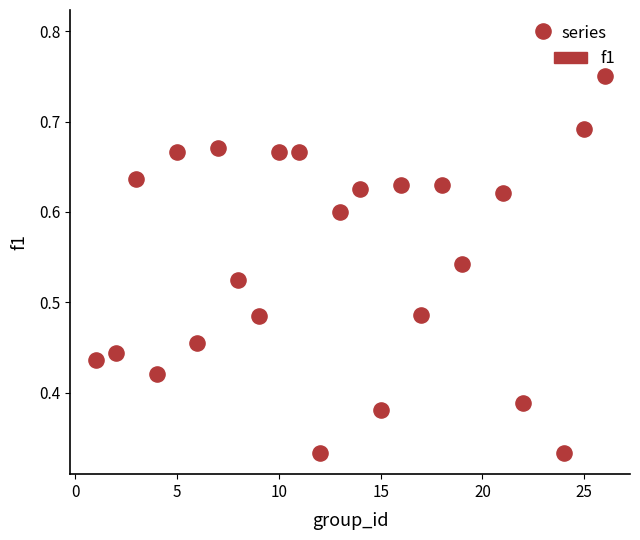

What is the range of X values (max minus min)?

25.0